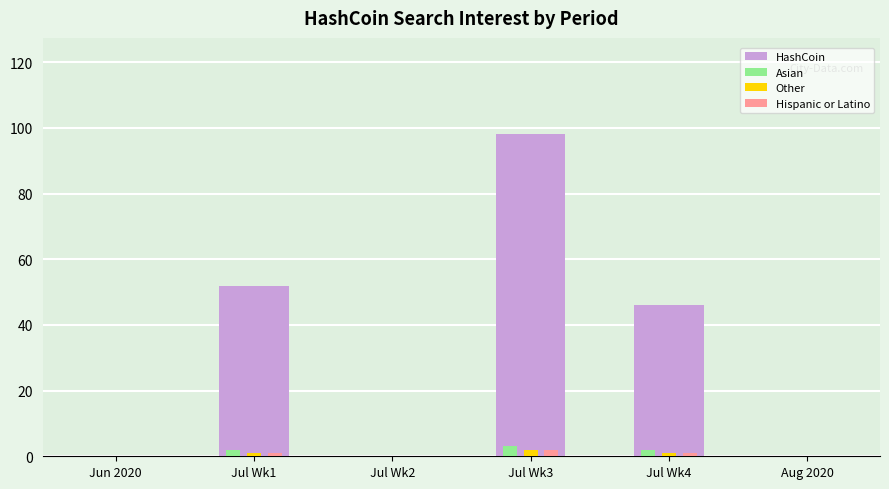

Which series changed the most between Jul Wk2 and Jul Wk4?

HashCoin